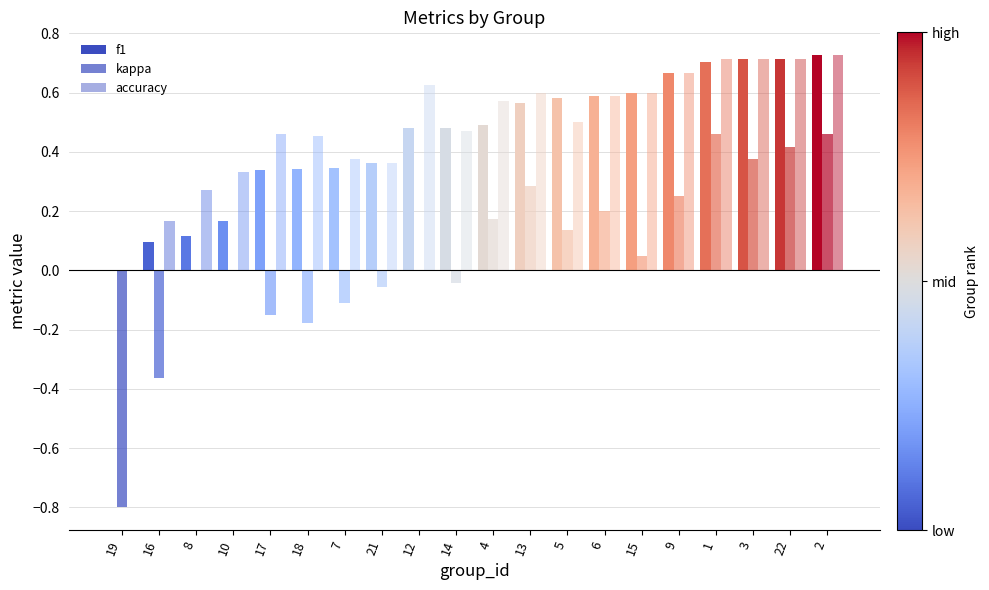

At which category is the sum across all series the highest?

2